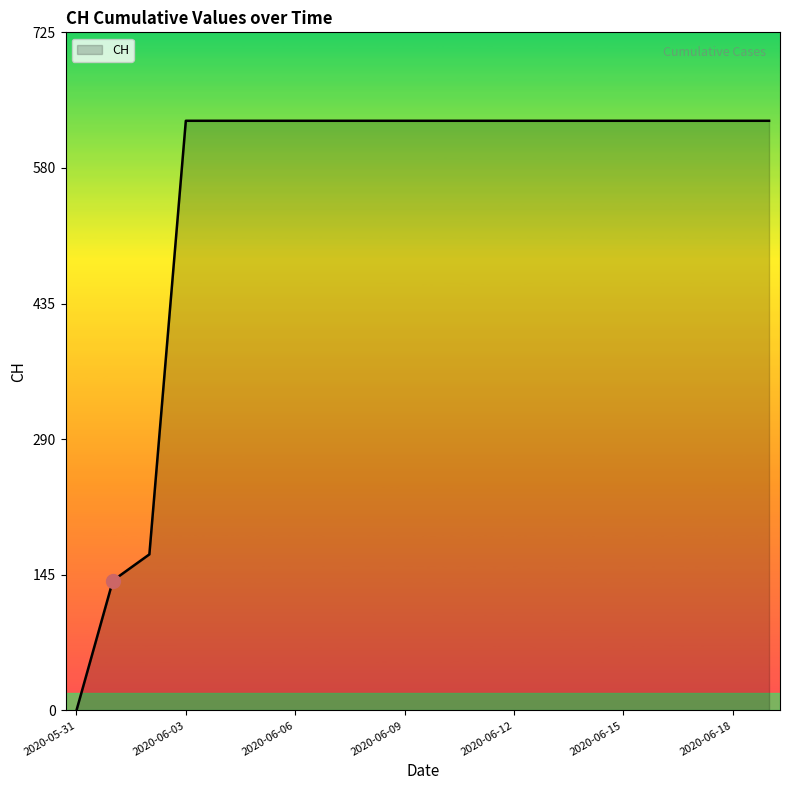

What is the greatest value displayed?

631